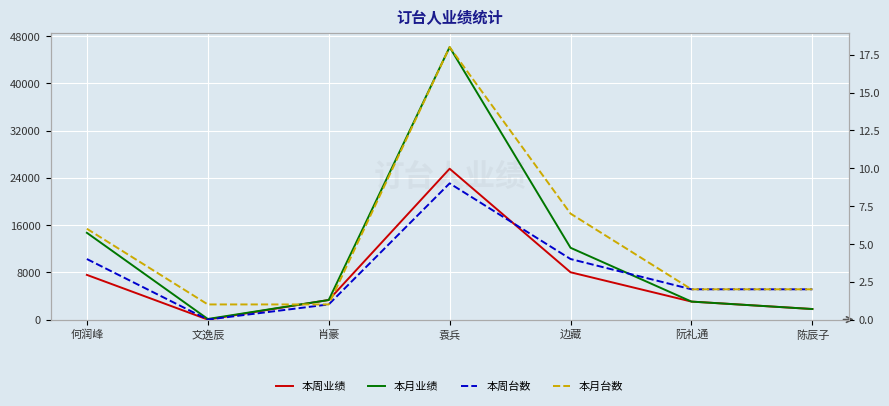

How many series are shown in this chart?

4